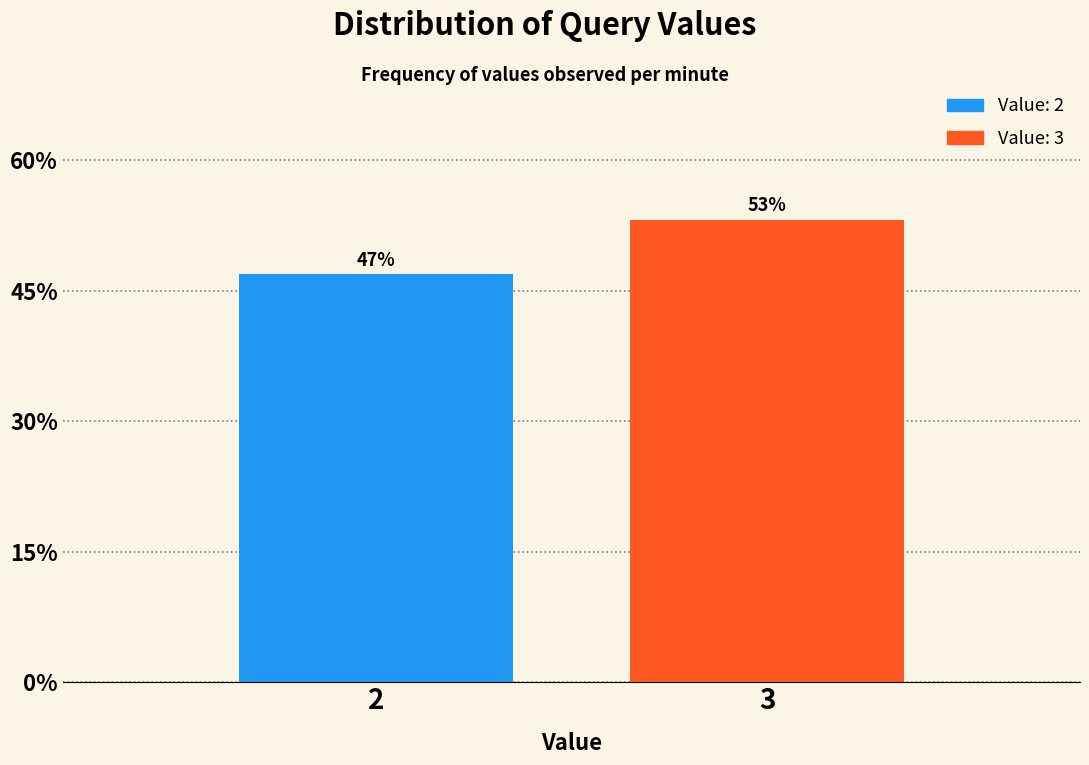

Rank the categories by value from lowest to highest.

2, 3